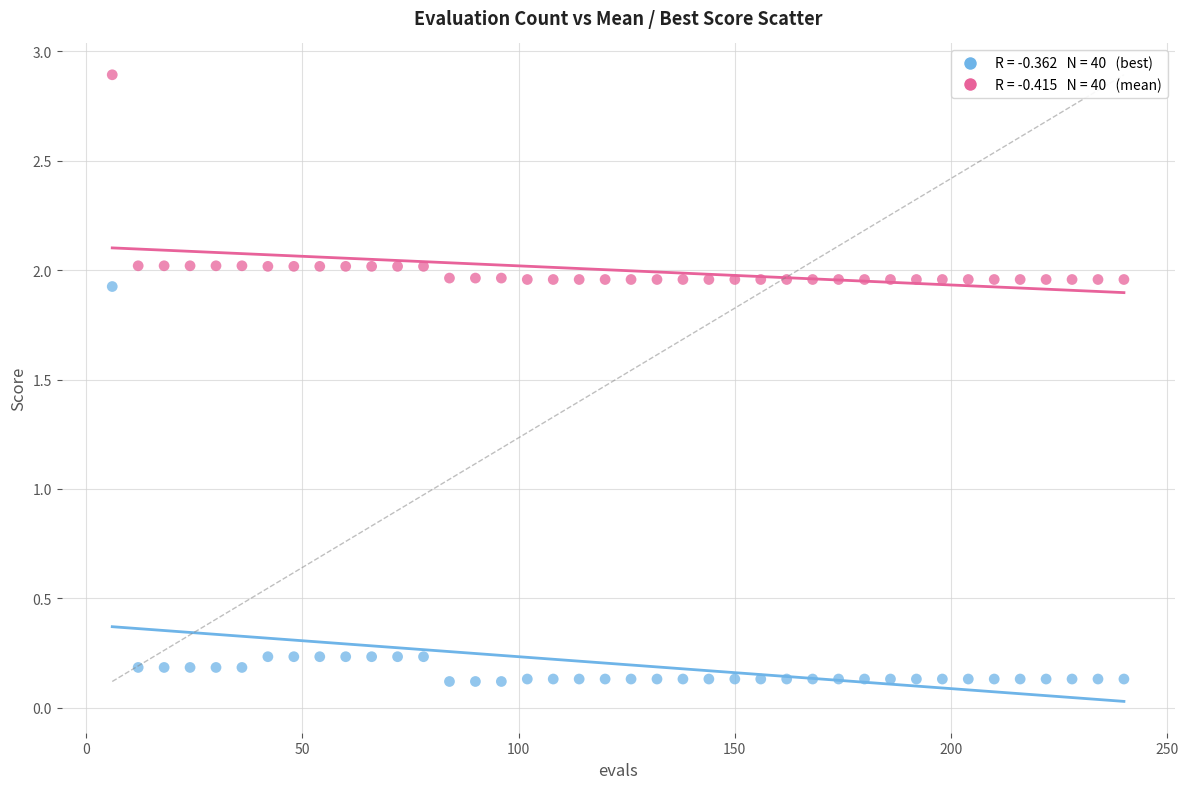

Across all data points, what is the range of X values (max minus min)?

234.0